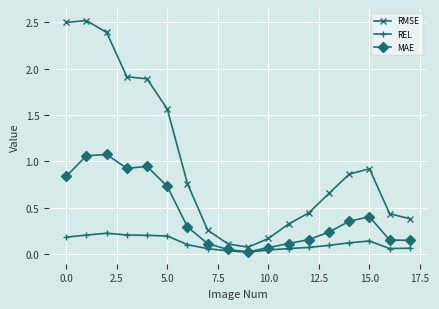

Rank the series by their average value, from lowest to highest.

REL, MAE, RMSE